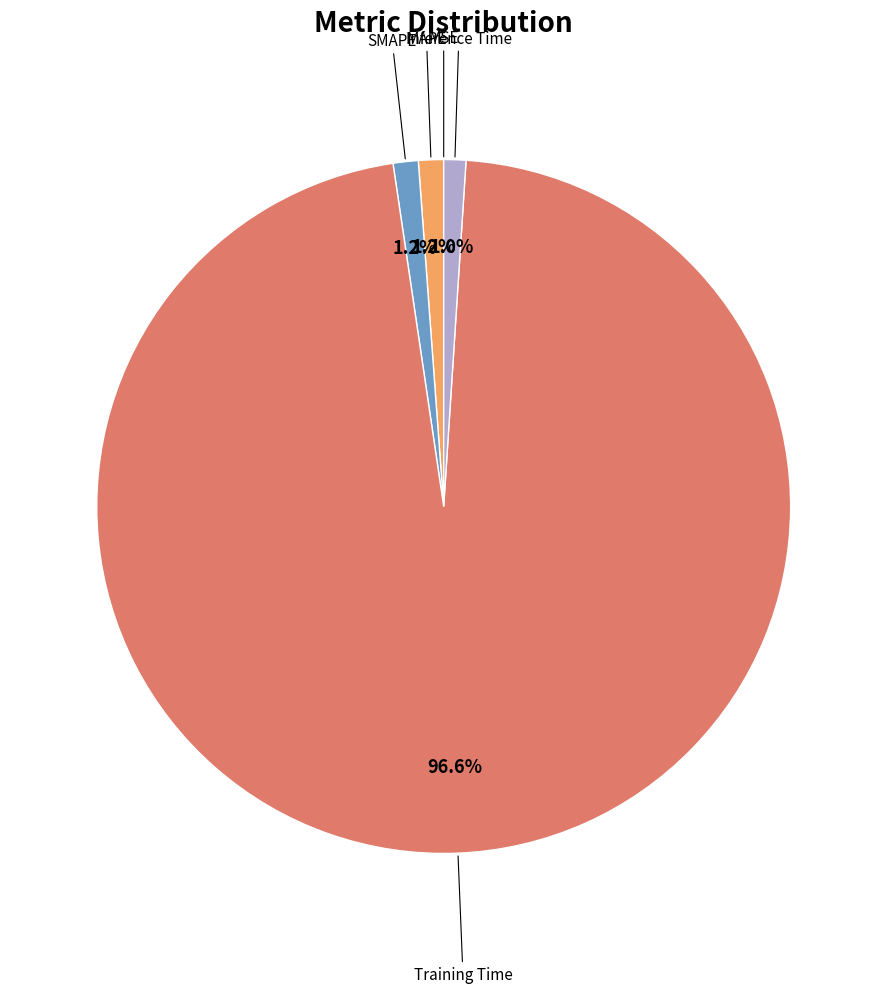

Is there any slice that represents more than half of the pie?

Yes